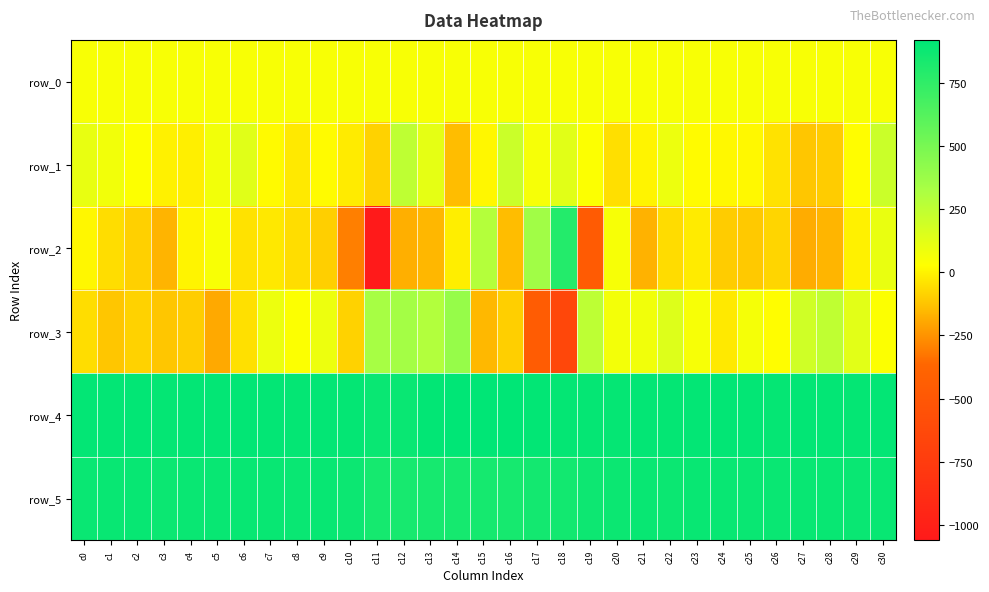

Reading left to right, what are all the values shown in this chart?

row_0: 51.2	51.3	51.3	51.3	51.4	51.4	51.5	51.5	51.6	51.7	51.7	51.7	51.8	51.8	51.9	51.9	52.0	52.0	52.0	52.1	52.1	52.2	52.2	52.3	52.3	52.4	52.4	52.5	52.5	52.6	52.6
row_1: 106.0	73.0	32.0	-6.0	-9.0	71.0	137.0	17.0	-26.0	22.0	-20.0	-89.0	252.0	119.0	-140.0	11.0	211.0	61.0	134.0	38.0	-53.0	3.0	91.0	20.0	13.0	12.0	-45.0	-120.0	-102.0	26.0	210.0
row_2: 10.0	-56.0	-92.0	-164.0	1.0	53.0	-46.0	-30.0	-58.0	-97.0	-302.0	-1061.0	-176.0	-159.0	-12.0	290.0	-143.0	354.0	797.0	-468.0	54.0	-167.0	-60.0	-20.0	-104.0	-111.0	-78.0	-185.0	-161.0	-5.0	101.0
row_3: -58.0	-119.0	-88.0	-120.0	-100.0	-193.0	-49.0	89.0	38.0	92.0	-88.0	334.0	345.0	295.0	392.0	-154.0	-96.0	-450.0	-645.0	257.0	68.0	74.0	144.0	55.0	-27.0	63.0	23.0	195.0	250.0	128.0	36.0
row_4: 906.0	909.0	910.0	903.0	907.0	906.0	910.0	908.0	902.0	906.0	902.0	885.0	884.0	911.0	921.0	918.0	919.0	913.0	905.0	901.0	900.0	907.0	904.0	907.0	910.0	906.0	901.0	910.0	906.0	902.0	909.0
row_5: 885.0	890.0	892.0	880.0	883.0	888.0	891.0	890.0	884.0	892.0	877.0	845.0	838.0	843.0	845.0	847.0	843.0	851.0	852.0	871.0	881.0	890.0	881.0	888.0	887.0	886.0	883.0	889.0	888.0	883.0	889.0